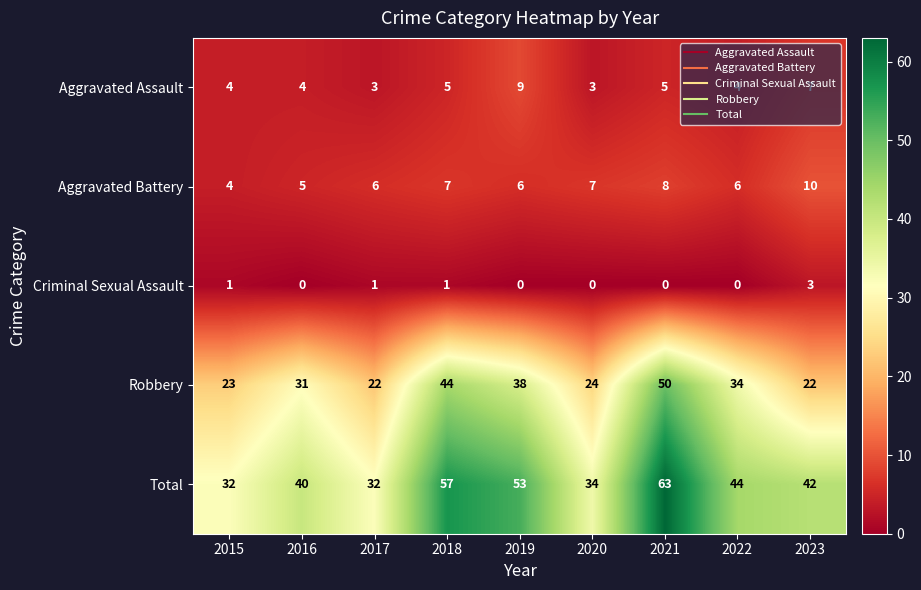

The Criminal Sexual Assault series shows 1 at 2016. True or false?

False